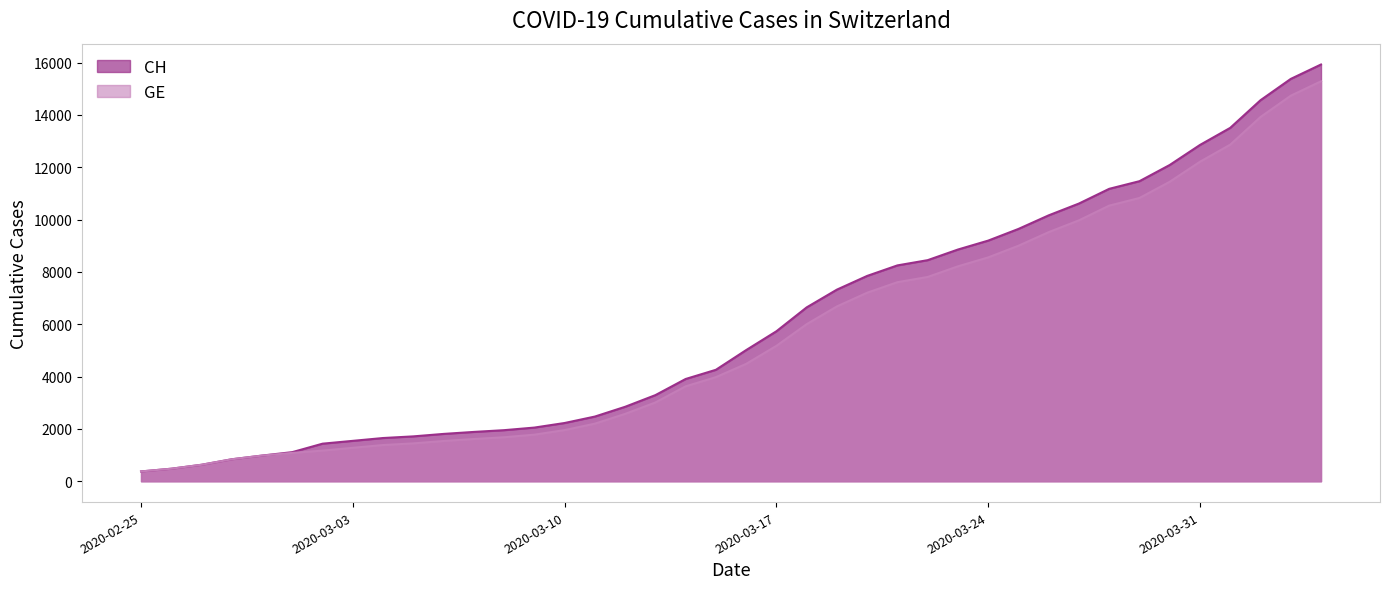

Which category has the lowest value in the CH series?

2020-02-25